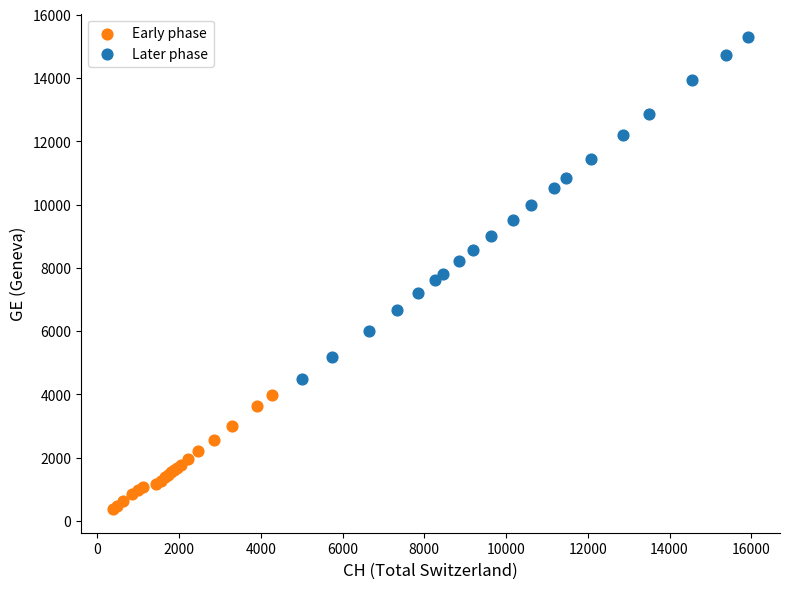

Which series reaches the minimum Y coordinate?

Early phase